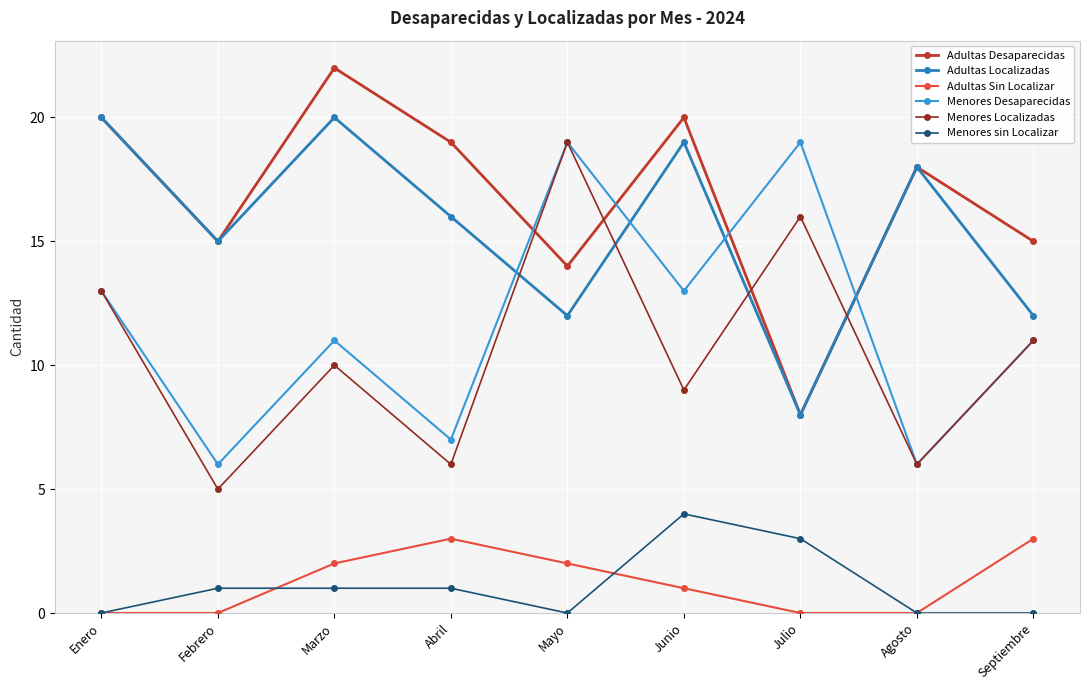

Reading right to left, transcribe all the data shown in this chart.

Adultas Desaparecidas: Septiembre=15	Agosto=18	Julio=8	Junio=20	Mayo=14	Abril=19	Marzo=22	Febrero=15	Enero=20
Adultas Localizadas: Septiembre=12	Agosto=18	Julio=8	Junio=19	Mayo=12	Abril=16	Marzo=20	Febrero=15	Enero=20
Adultas Sin Localizar: Septiembre=3	Agosto=0	Julio=0	Junio=1	Mayo=2	Abril=3	Marzo=2	Febrero=0	Enero=0
Menores Desaparecidas: Septiembre=11	Agosto=6	Julio=19	Junio=13	Mayo=19	Abril=7	Marzo=11	Febrero=6	Enero=13
Menores Localizadas: Septiembre=11	Agosto=6	Julio=16	Junio=9	Mayo=19	Abril=6	Marzo=10	Febrero=5	Enero=13
Menores sin Localizar: Septiembre=0	Agosto=0	Julio=3	Junio=4	Mayo=0	Abril=1	Marzo=1	Febrero=1	Enero=0